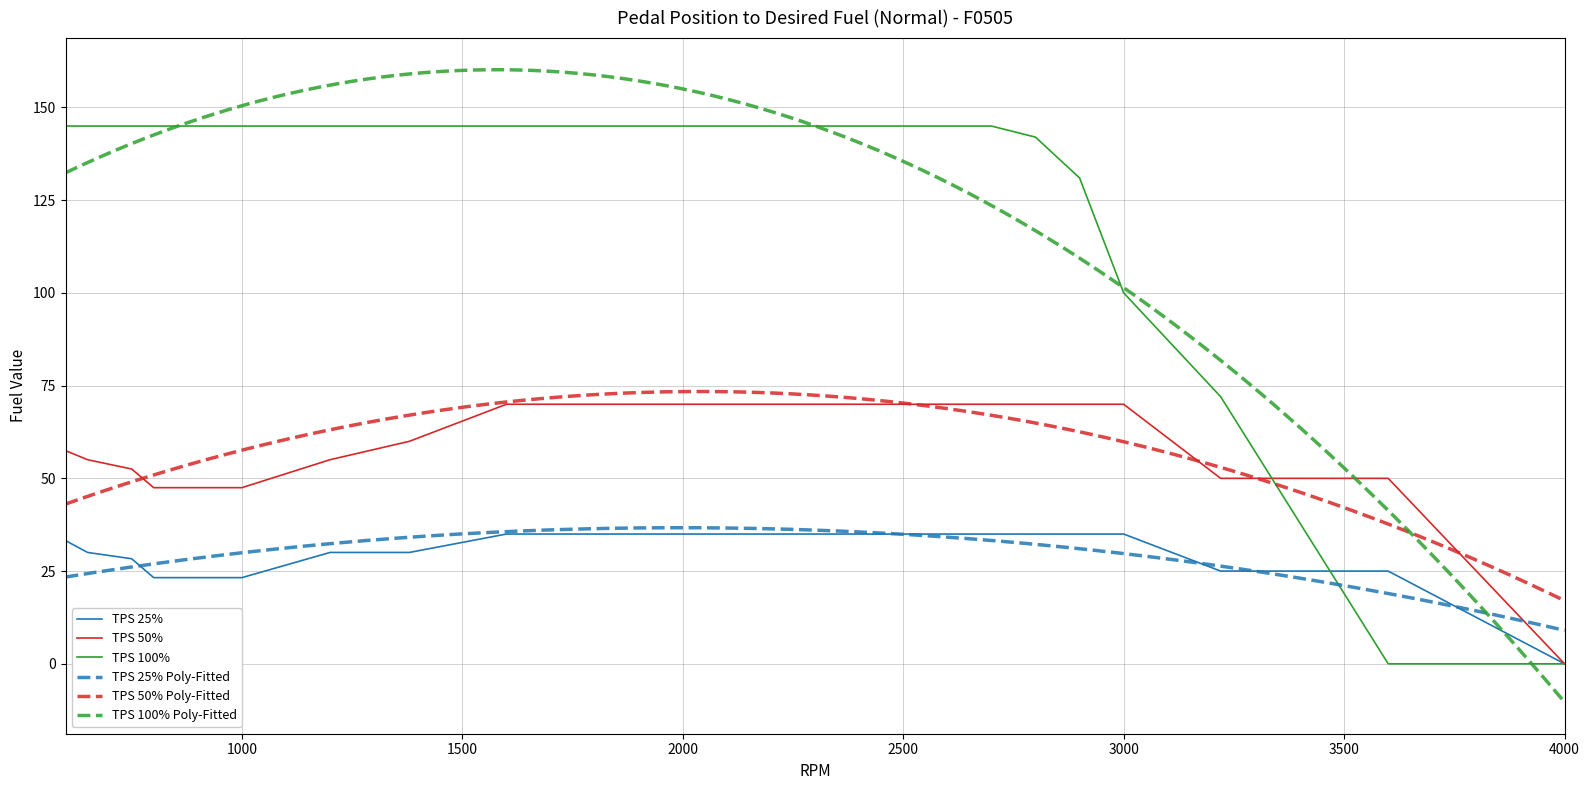

At how many categories does at least one series exceed 120?

17